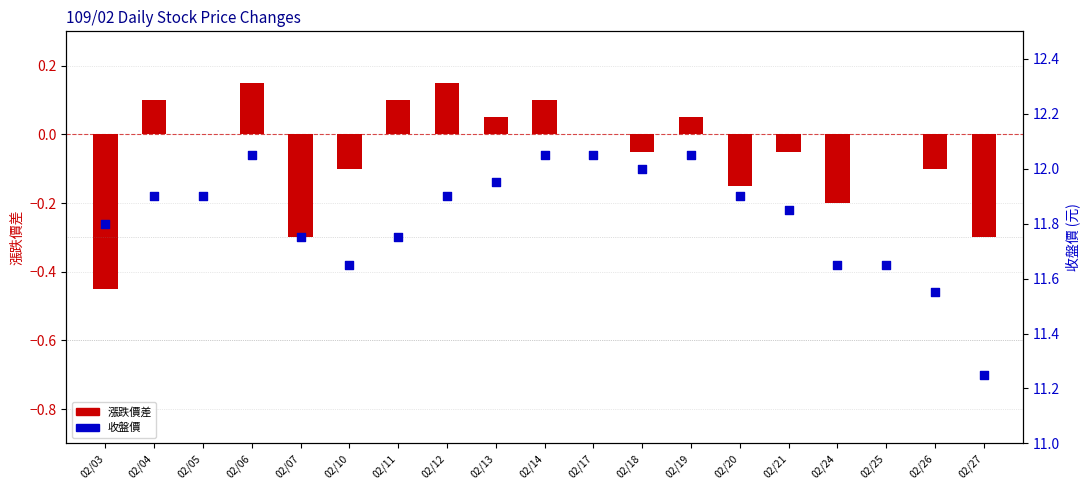

Which series contains the lowest Y value?

漲跌價差